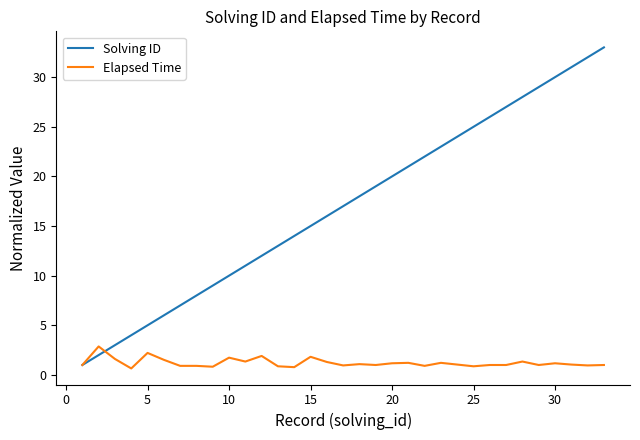

Does the chart have visible grid lines?

No